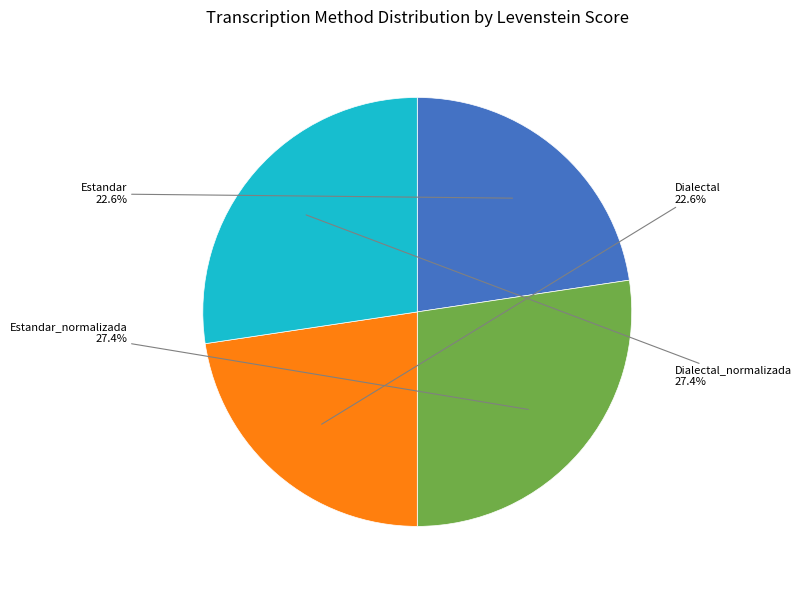

Approximately how many times larger is the value at Dialectal_normalizada compared to Estandar?

1.2